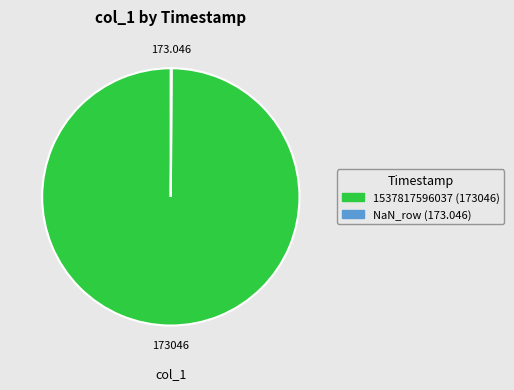

Is there any slice that represents more than half of the pie?

Yes